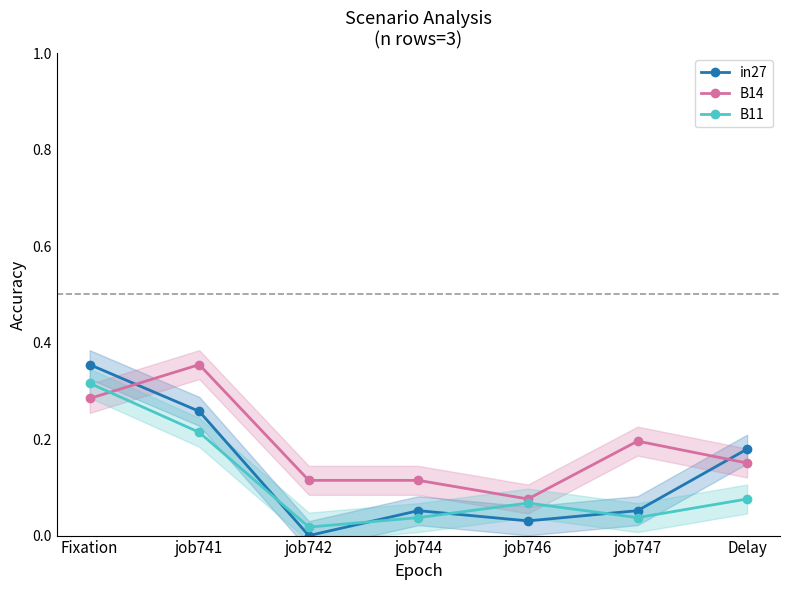

What position from the left is job744?

4